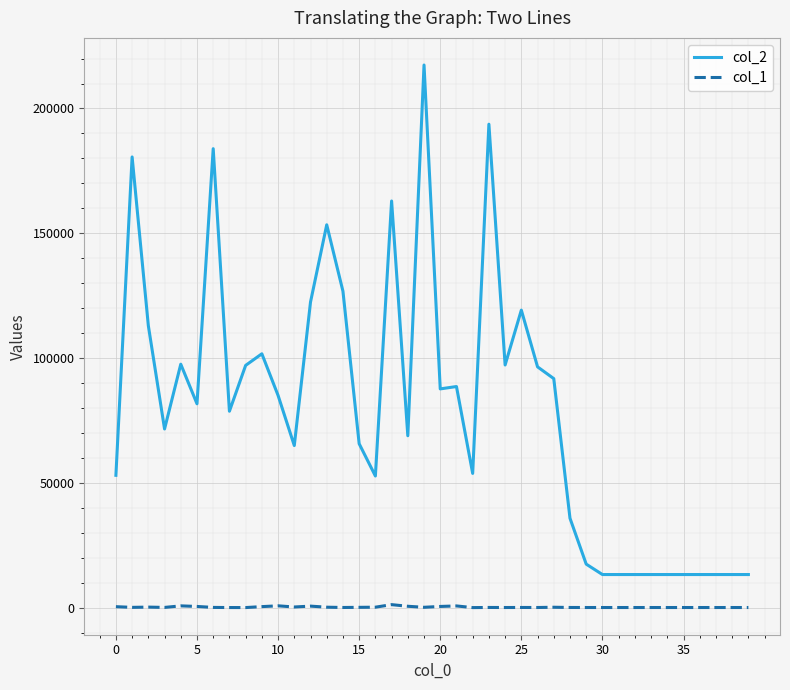

True or false: col_1 and col_2 cross at least once.

False